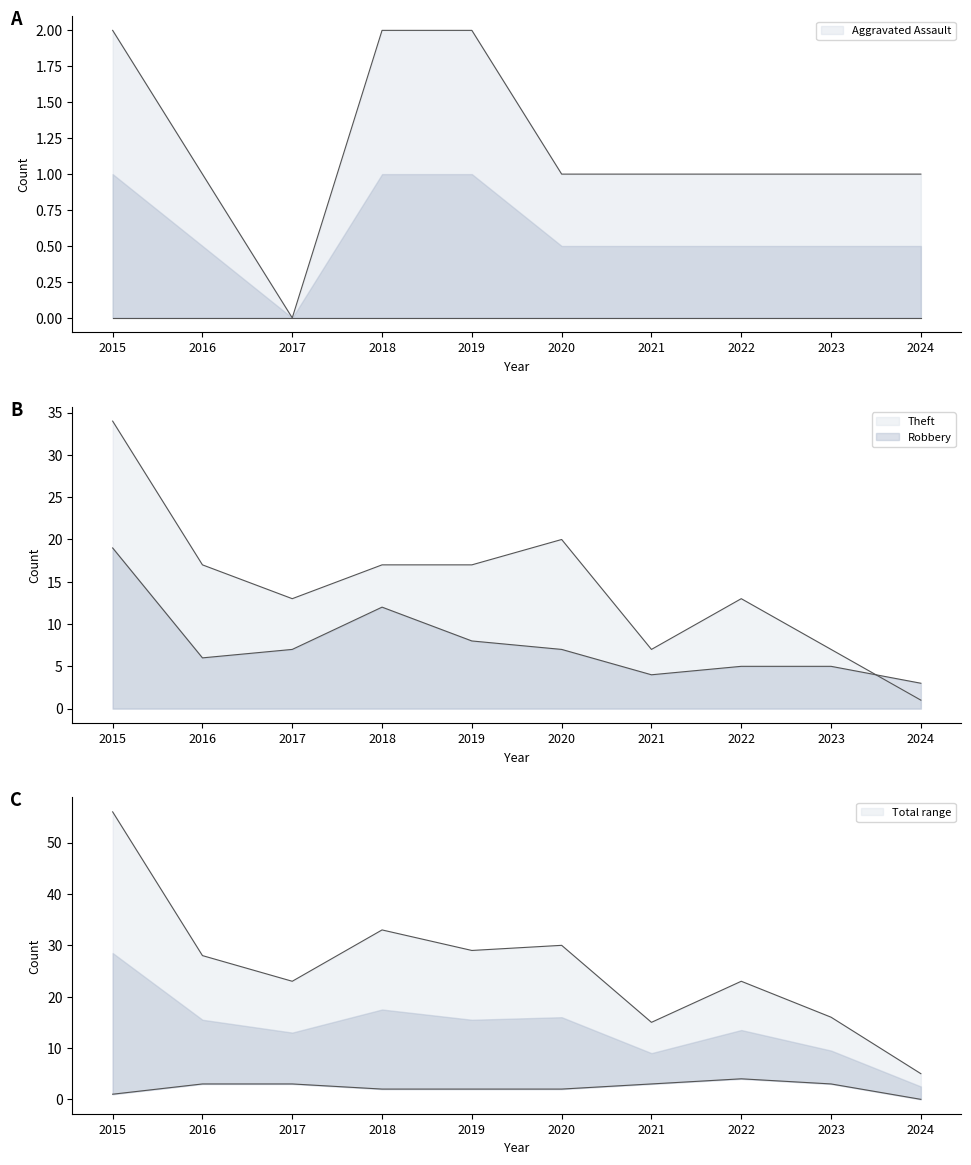

True or false: Aggravated Battery and Theft cross at least once.

False